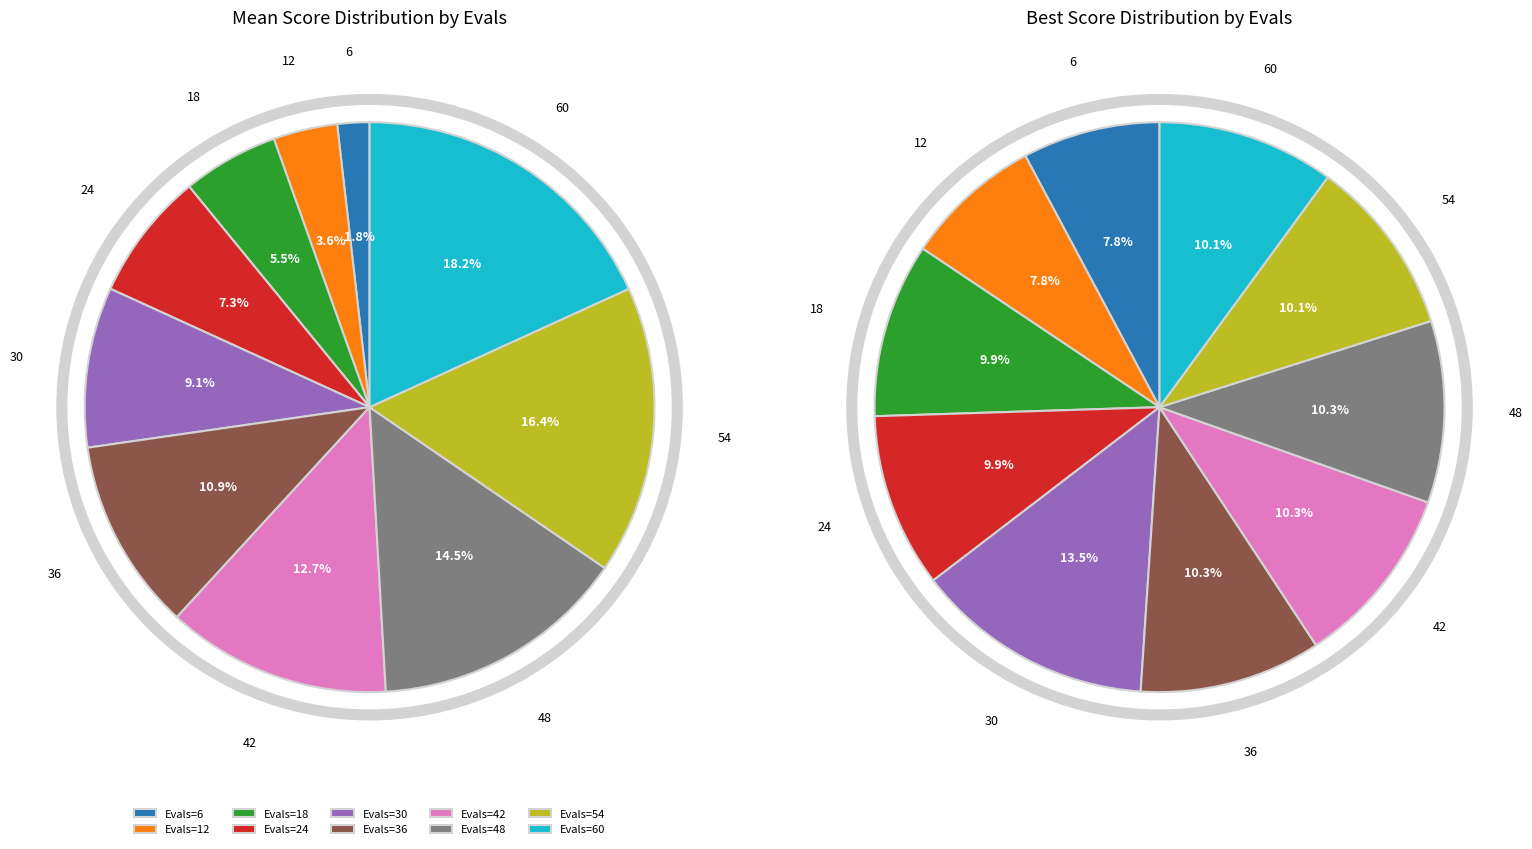

To the nearest percent, what is the combined percentage of 30 and 18?

15%